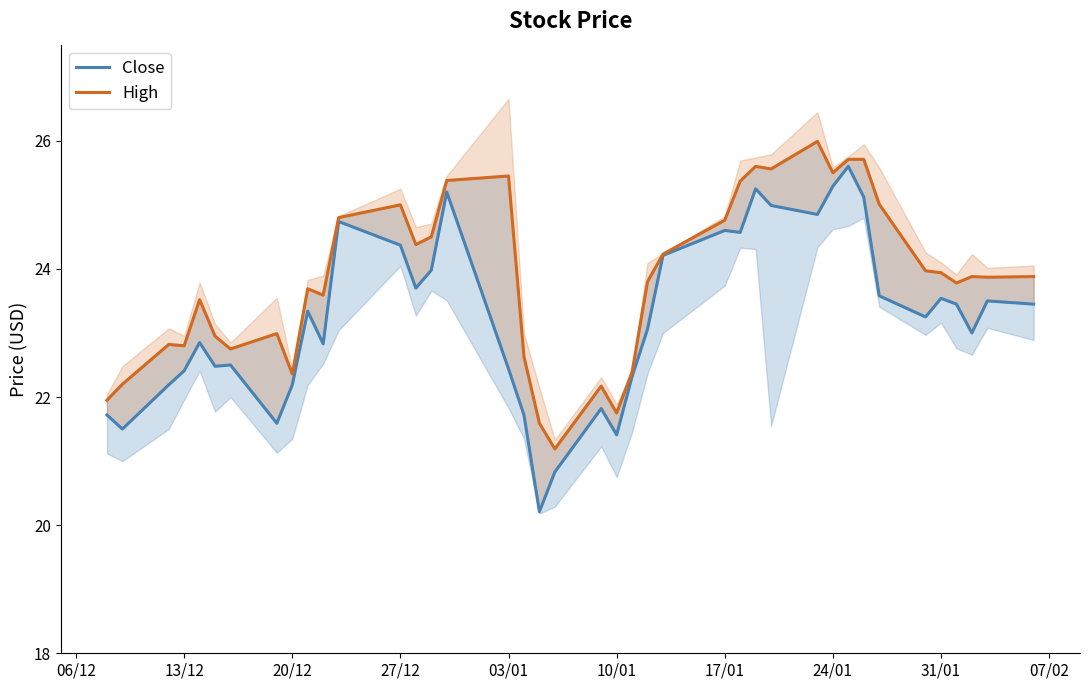

How many values in the High series exceed 23?

26